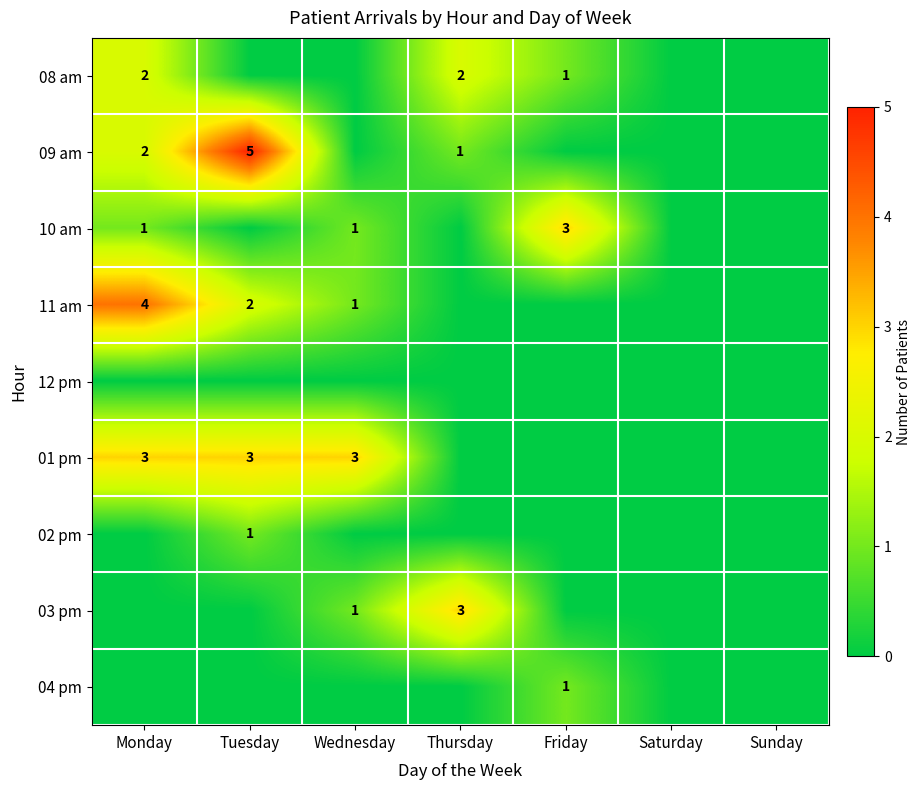

Is the value of 10 am at Monday greater than the value of 01 pm at Wednesday?

No